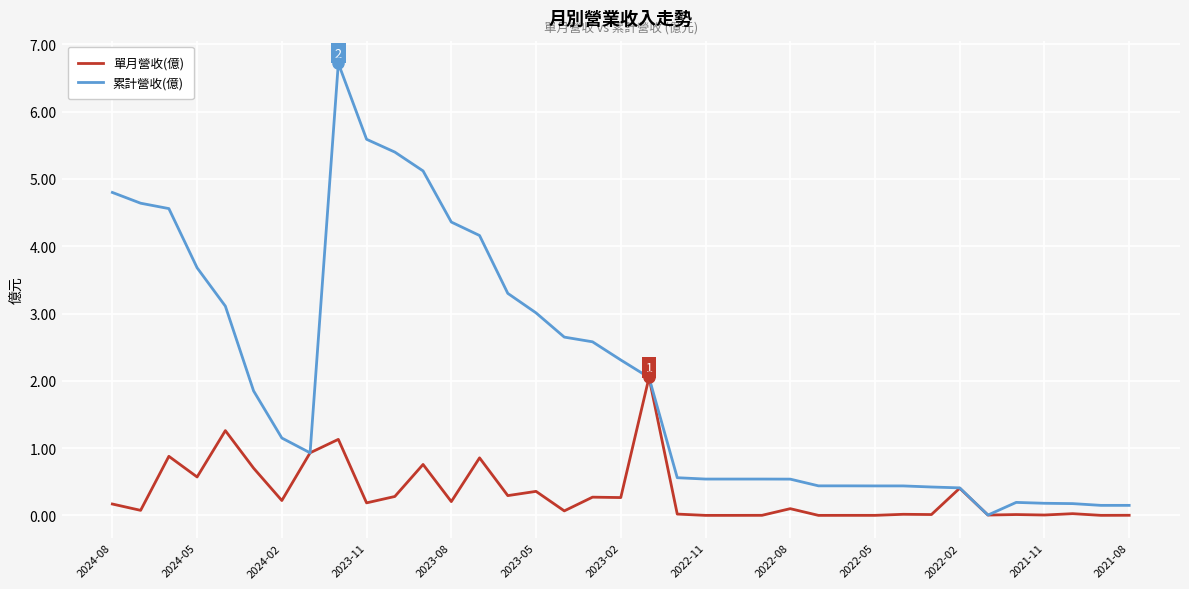

Rank the series by their average value, from highest to lowest.

累計營收(億), 單月營收(億)